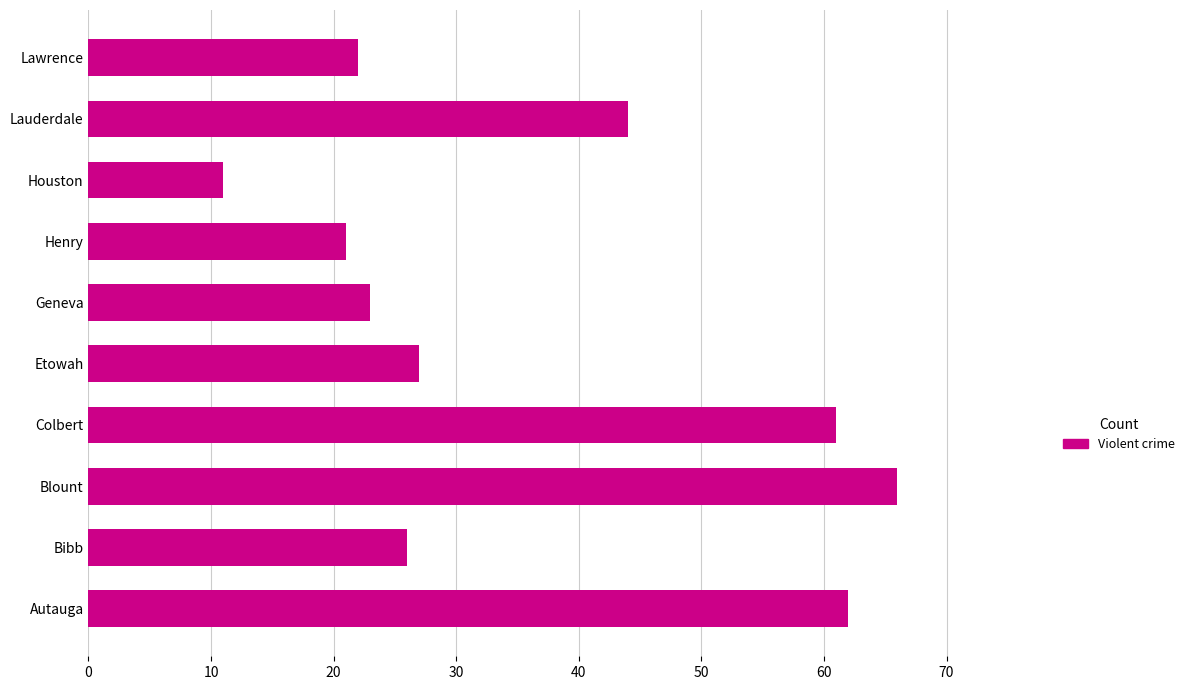

Reading bottom to top, list all the values displayed in this chart.

62	26	66	61	27	23	21	11	44	22